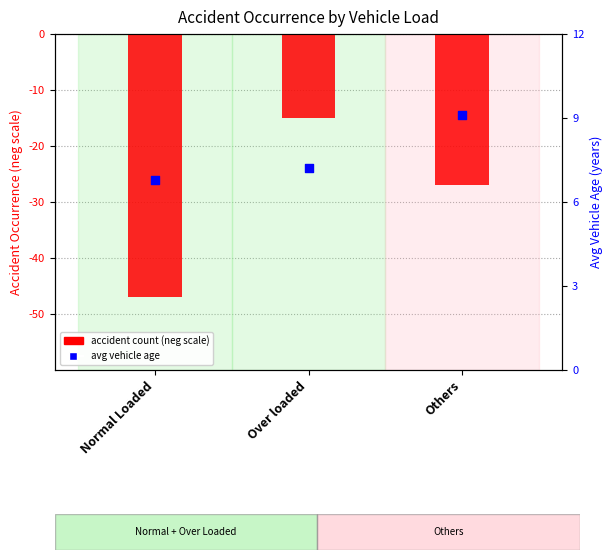

What are all the series names shown in the legend?

Accident Count (neg), Avg Vehicle Age